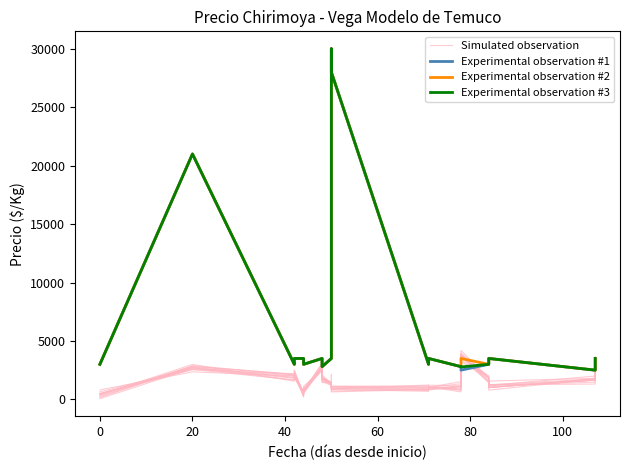

True or false: Experimental observation #1 and Experimental observation #3 cross at least once.

False